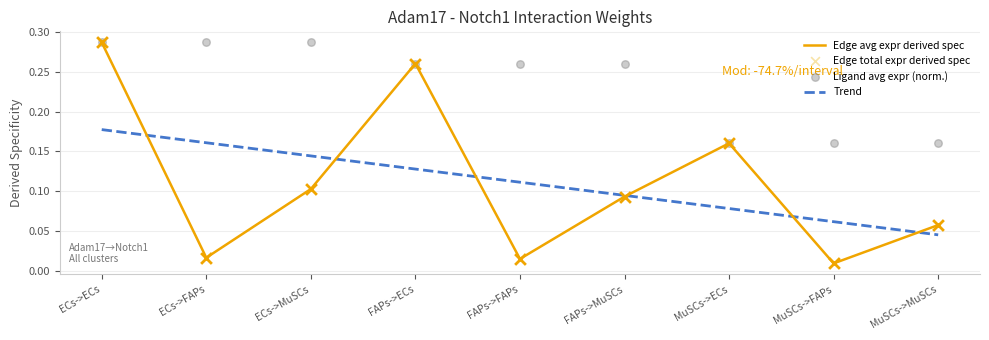

What is the total value across all series at FAPs->ECs?

0.9